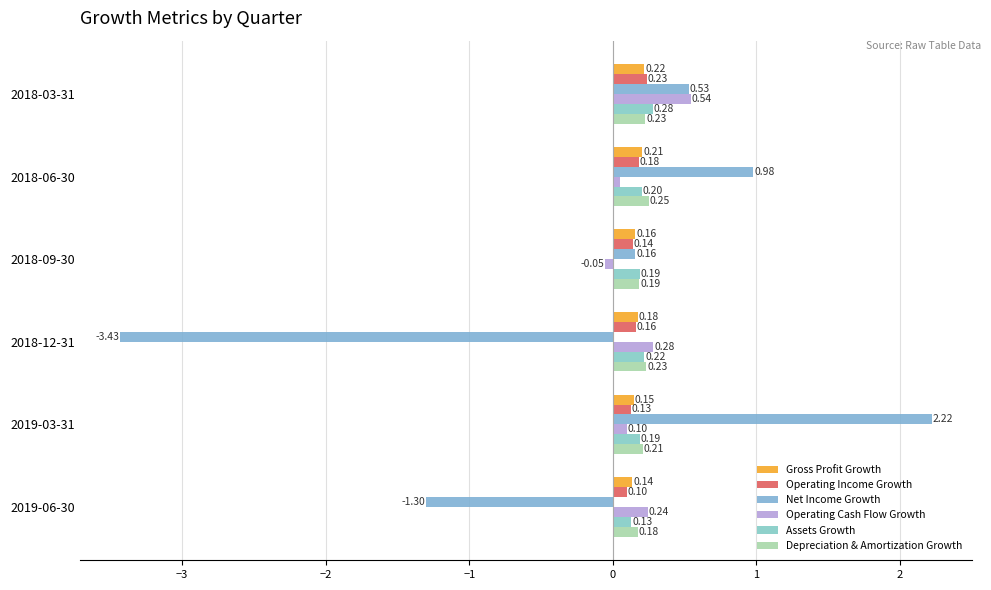

How many data points does each series have?

6